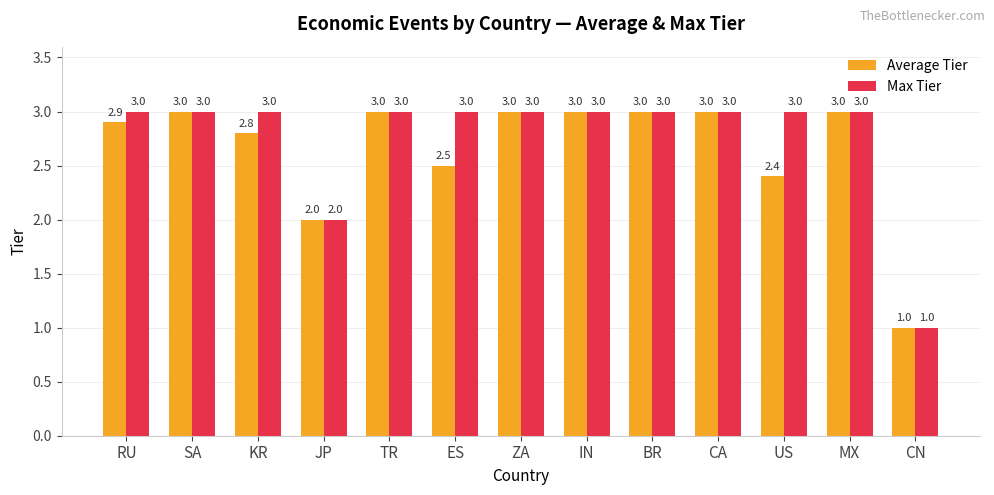

What is the total value across all series at CN?

2.0